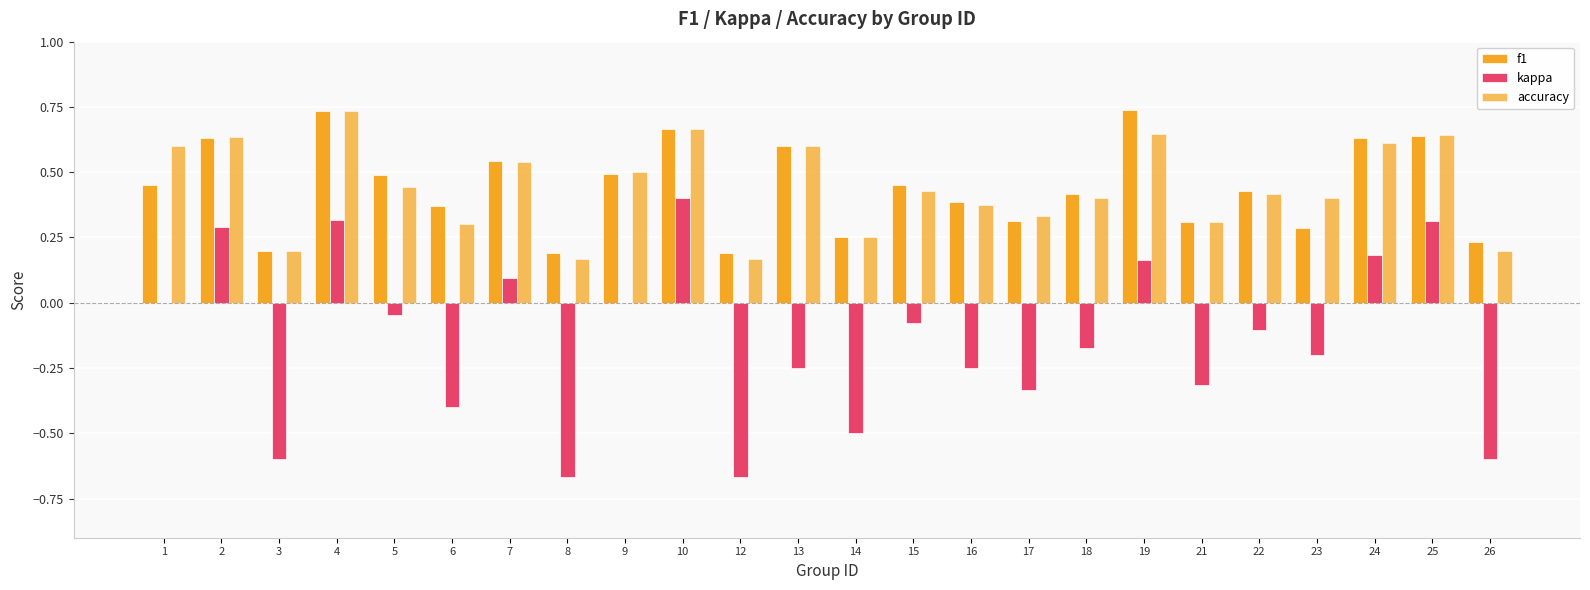

What is the value of the accuracy bar at the 7th from the left?

0.5